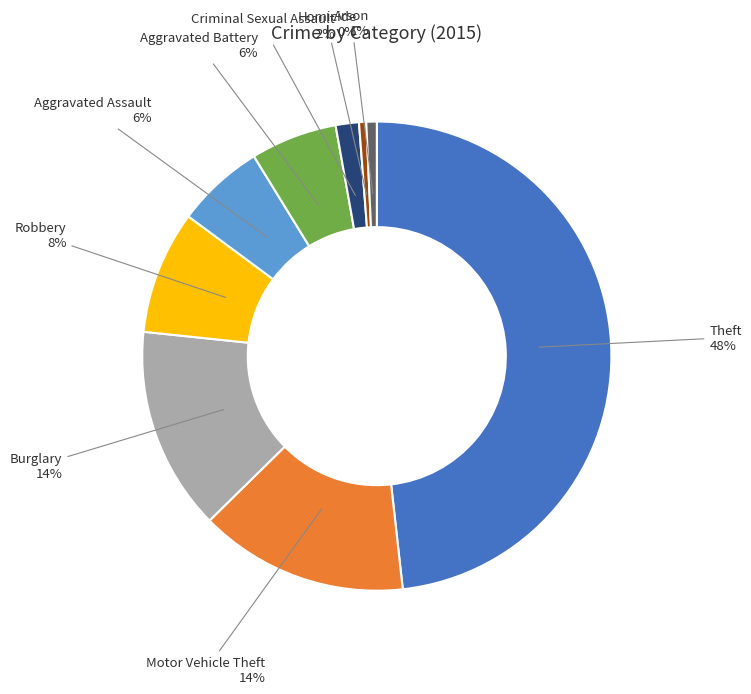

The Arson slice represents 1% of the pie. True or false?

True